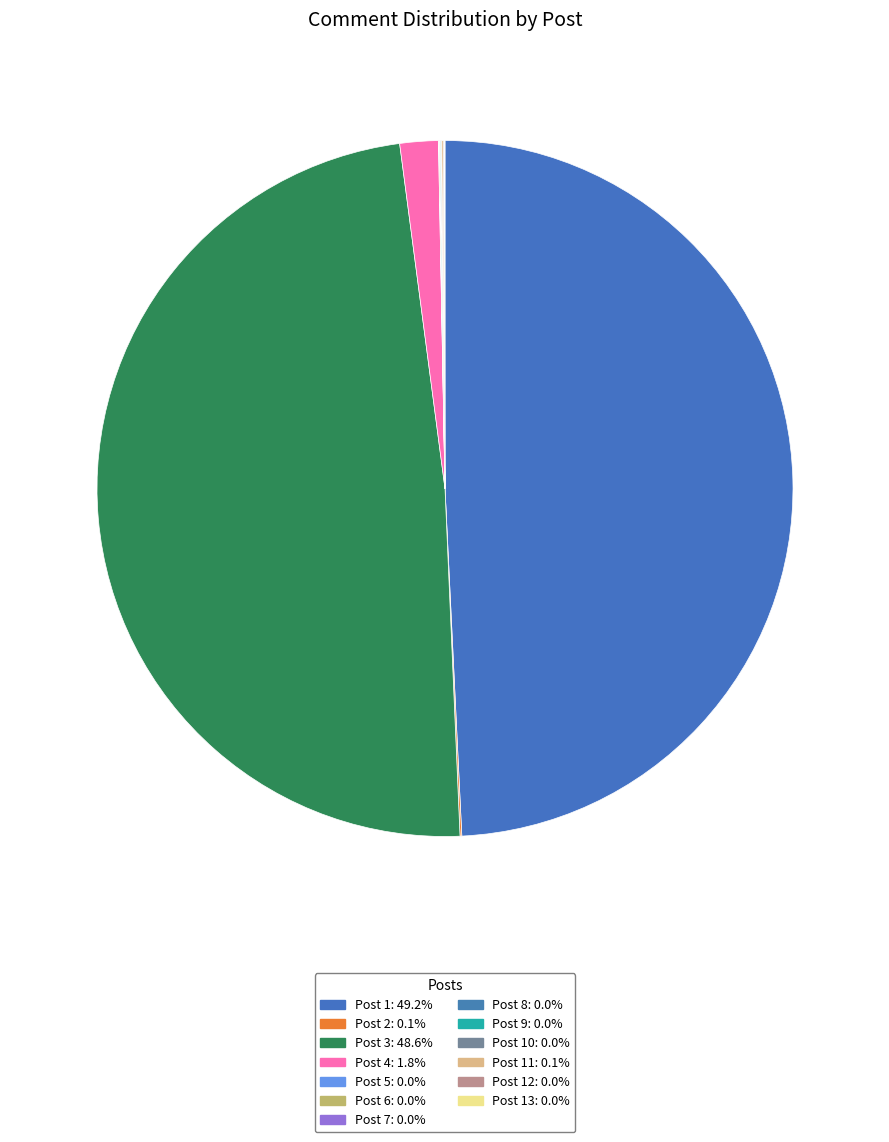

Which slice is the largest?

Post 1 (15636)